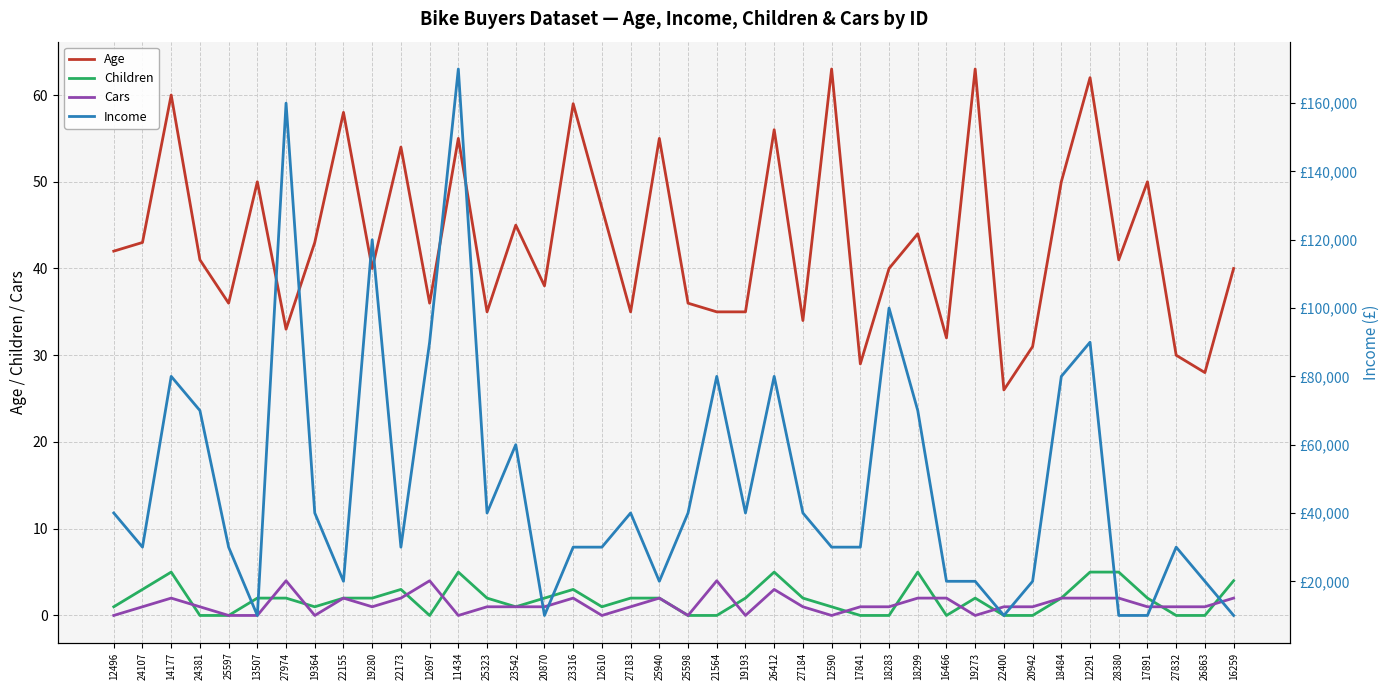

True or false: Children and Income intersect in this chart.

False